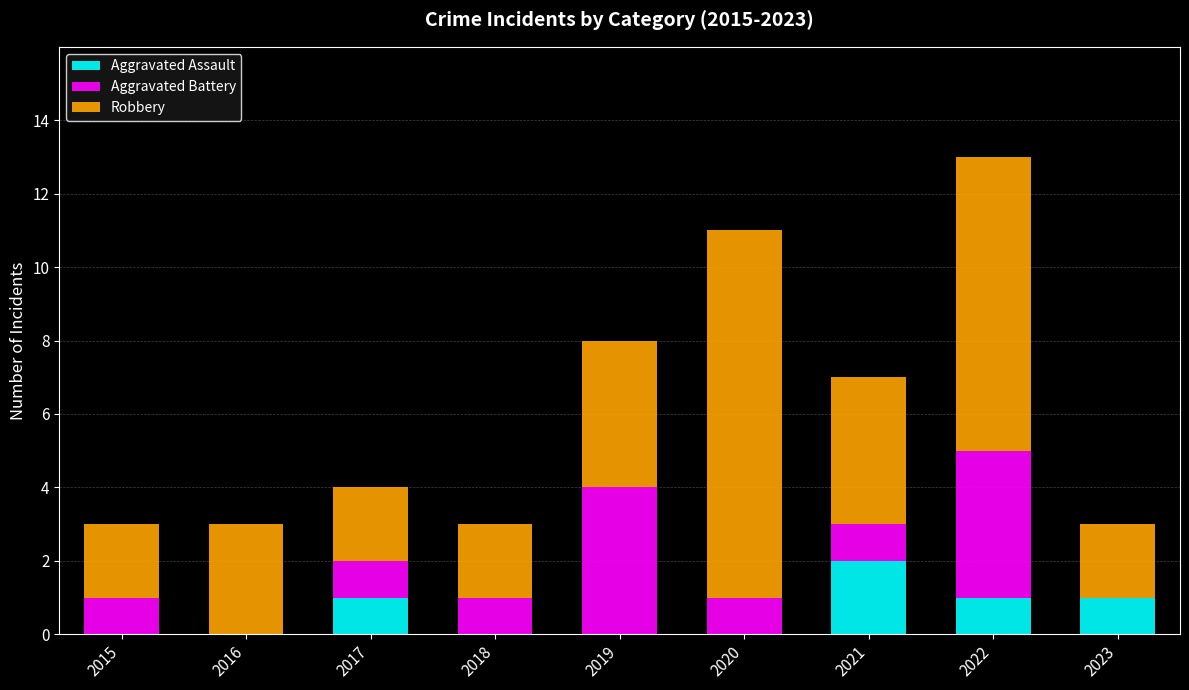

At which category is the sum across all series the highest?

2022